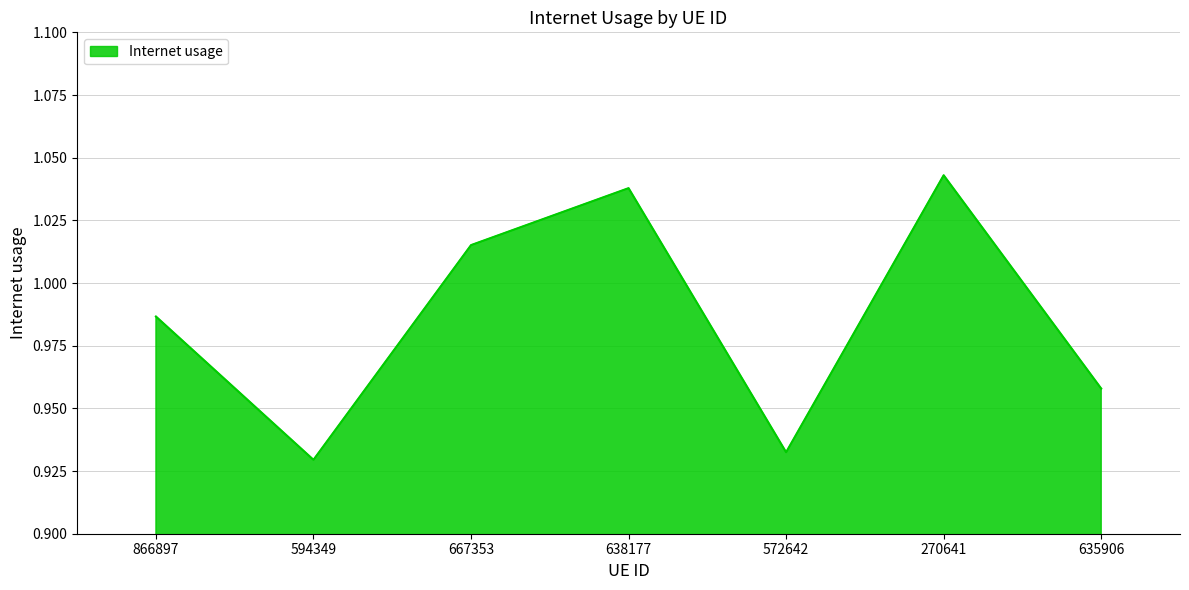

At which category does the chart reach its peak across all series?

270641